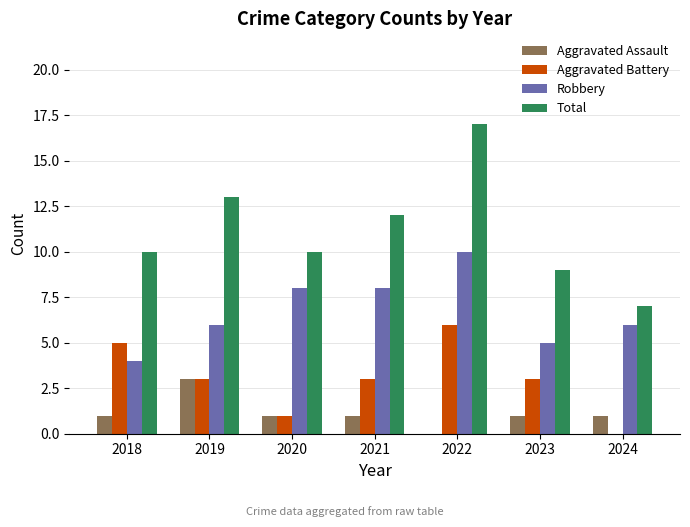

What are all the series names shown in the legend?

Aggravated Assault, Aggravated Battery, Robbery, Total